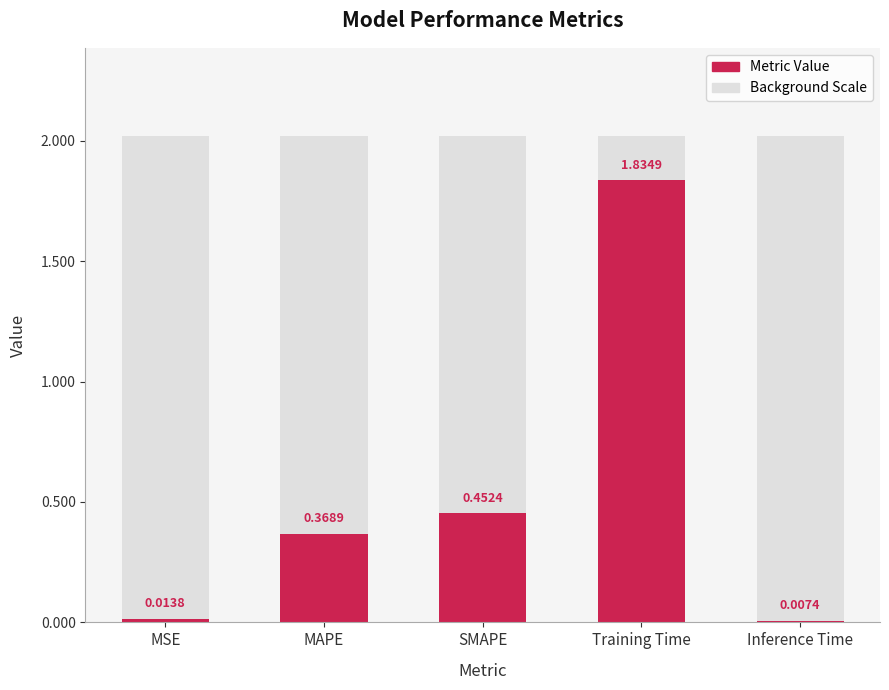

What is the difference between the maximum and minimum values?

1.8